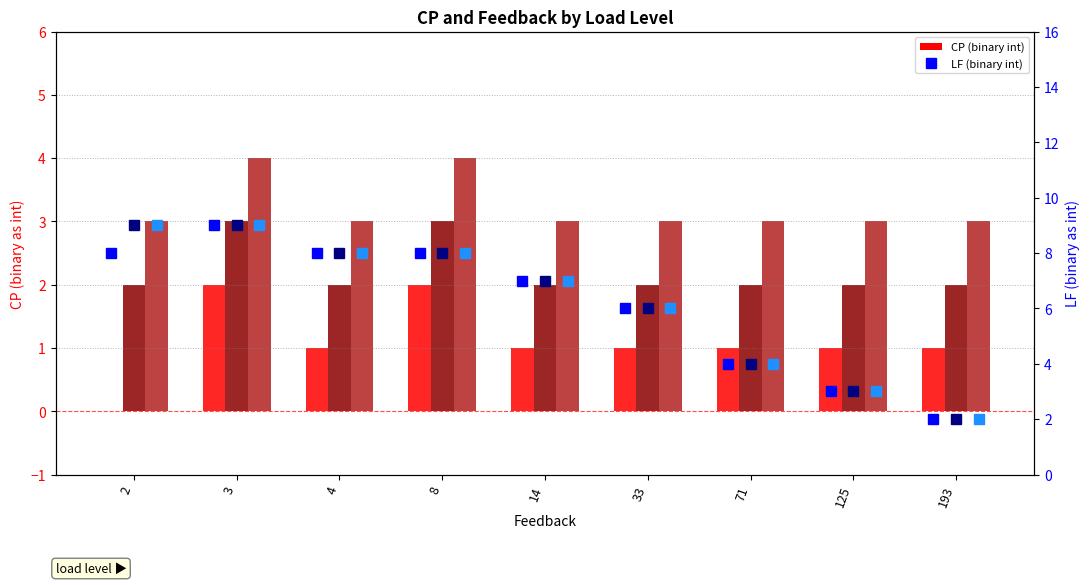

What is the value of the LF High bar at the 8th from the left?

3